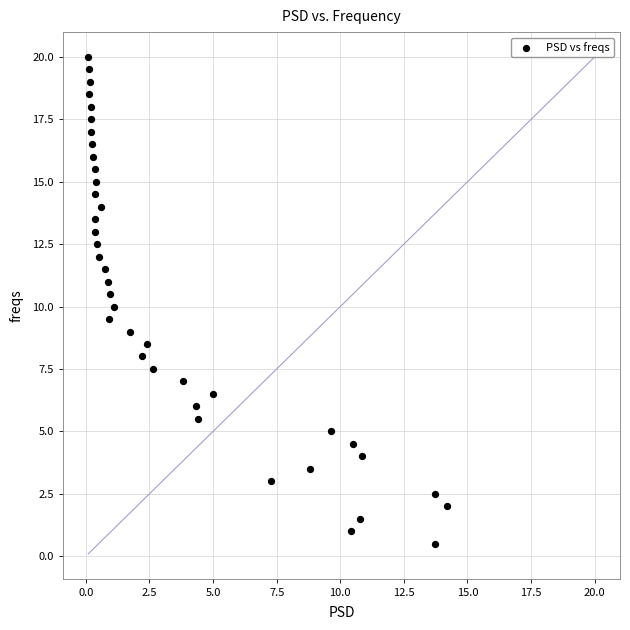

What is the range of X values (max minus min)?

14.1